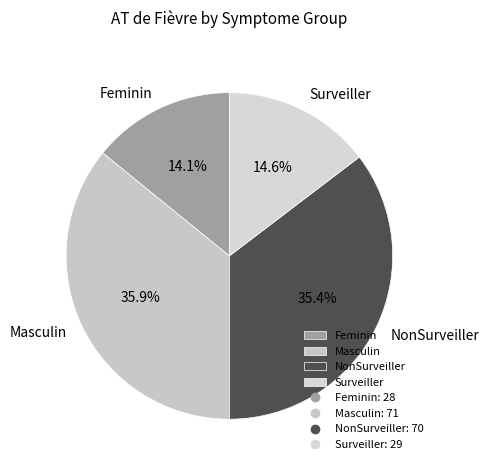

How many slices are in this pie chart?

4